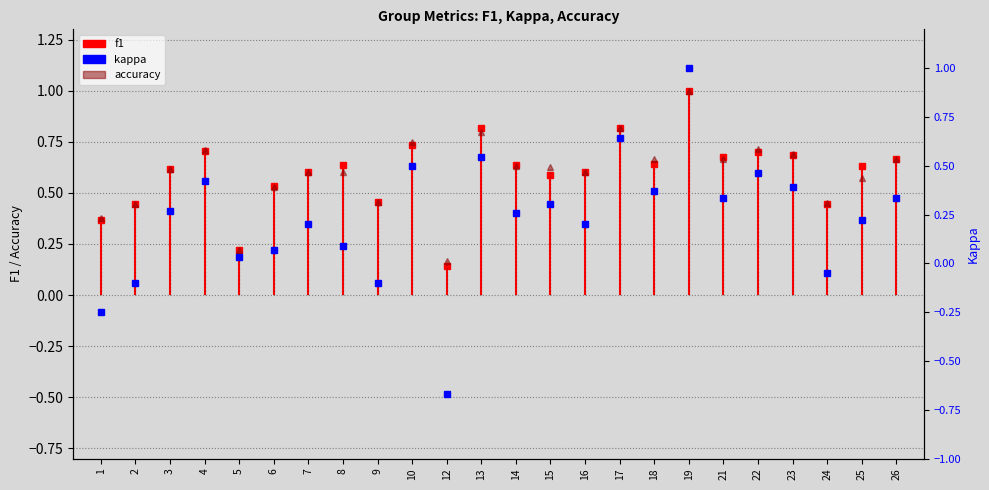

What is the maximum value shown in the chart?

1.0